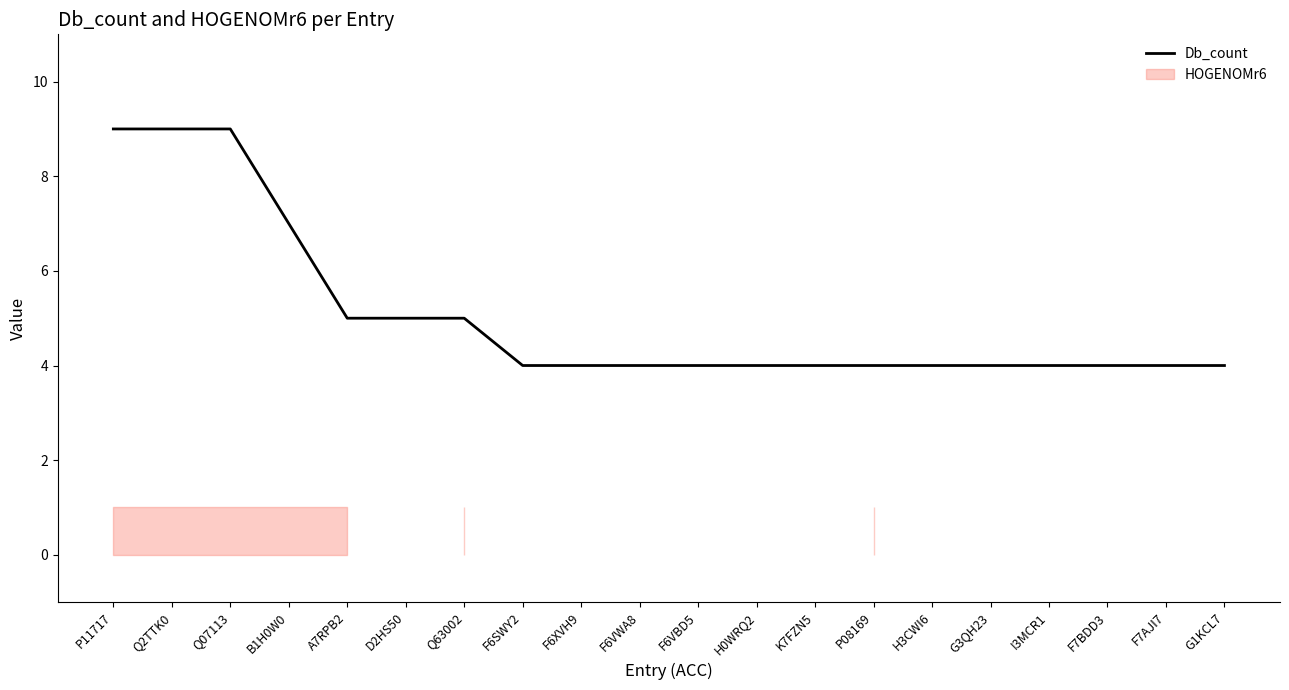

Count the values in the range 4 to 5.

16